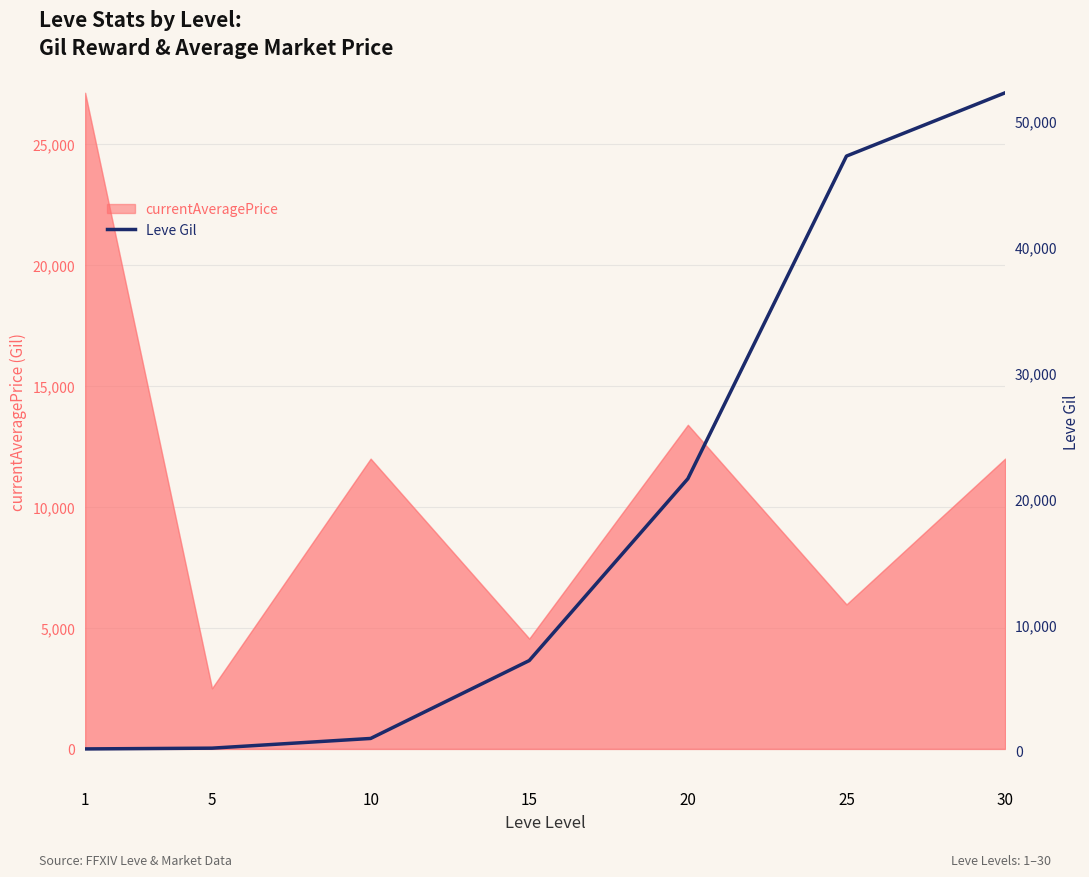

Which has a higher value, 15 or 30?

30